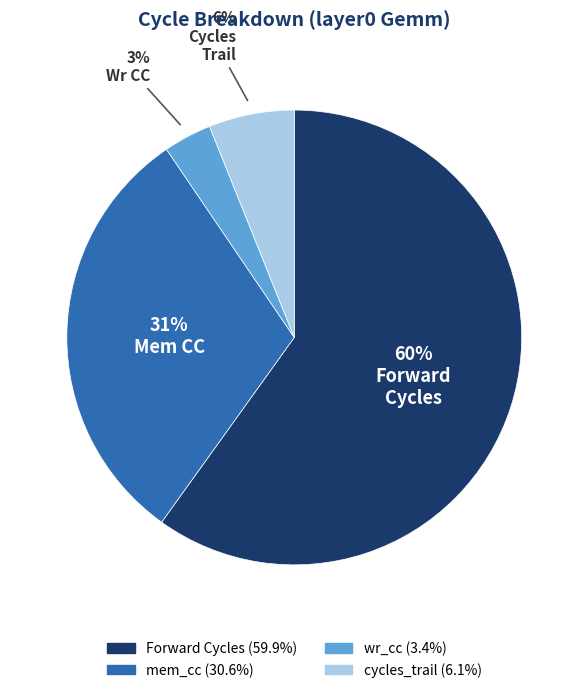

Is the sum of mem_cc and Forward Cycles greater than half?

Yes